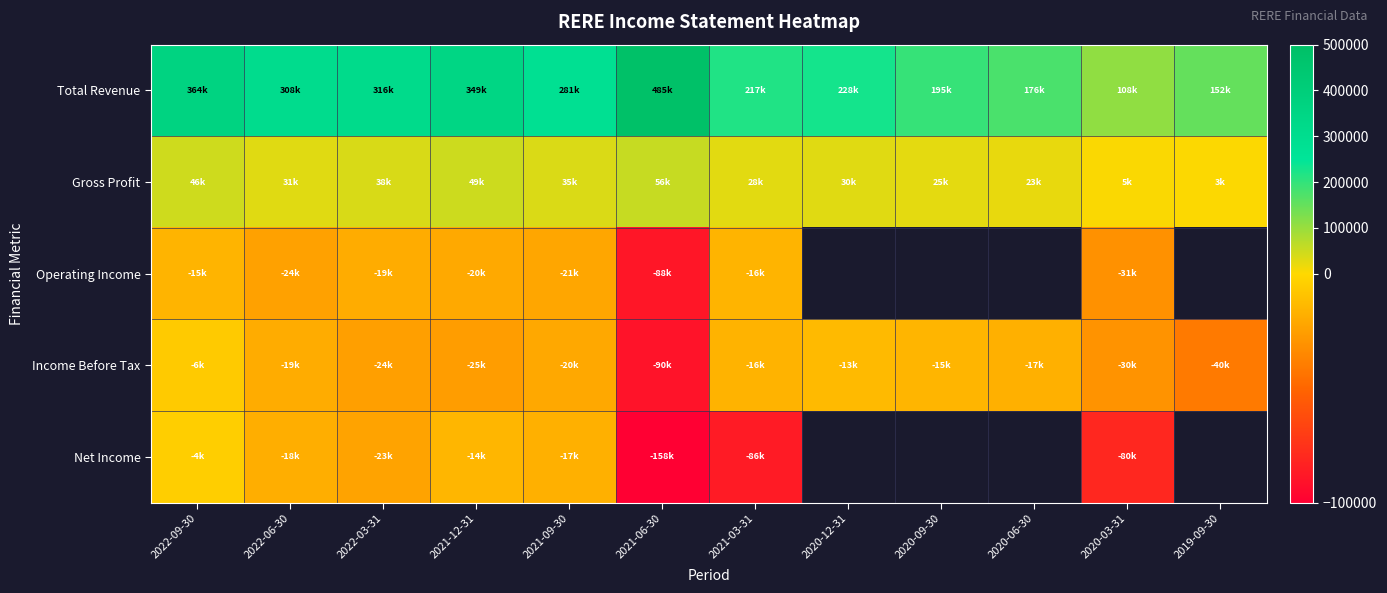

What value does the Gross Profit series have at 2020-12-31?

30300.0